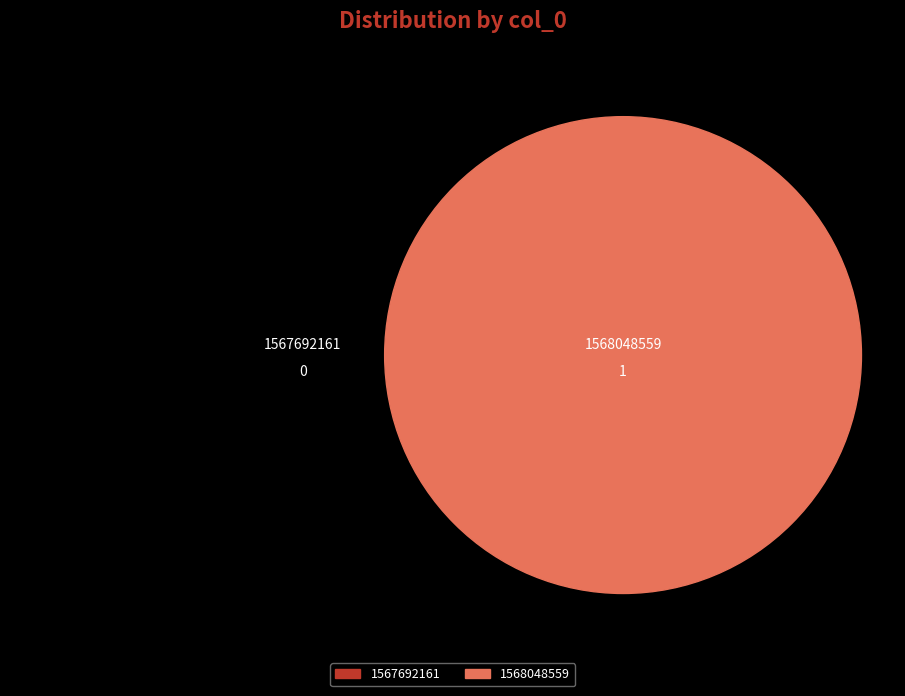

Rank the categories by value from highest to lowest.

1568048559, 1567692161